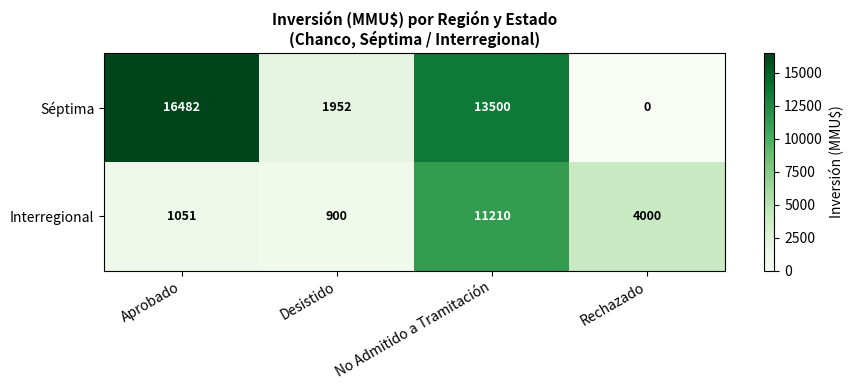

Reading right to left, transcribe all the data shown in this chart.

Séptima: 0	13500	1952	16482
Interregional: 4000	11210	900	1051